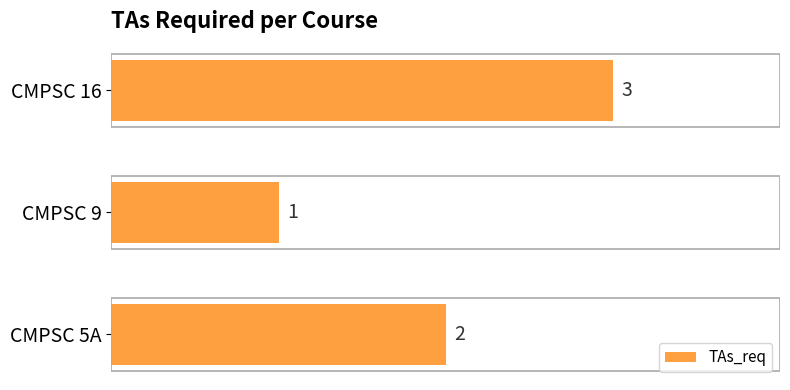

Count the values in the range 1 to 3.

3